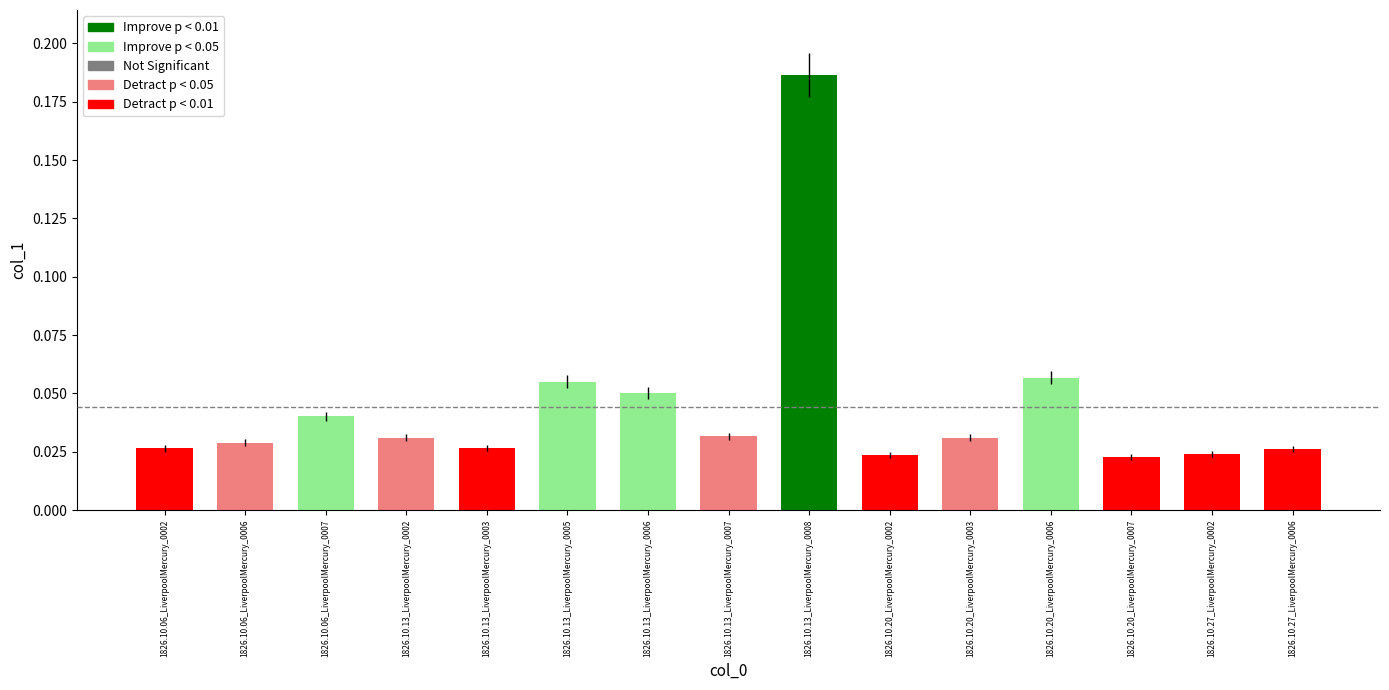

What position from the left is 1826.10.27_LiverpoolMercury_0002?

14